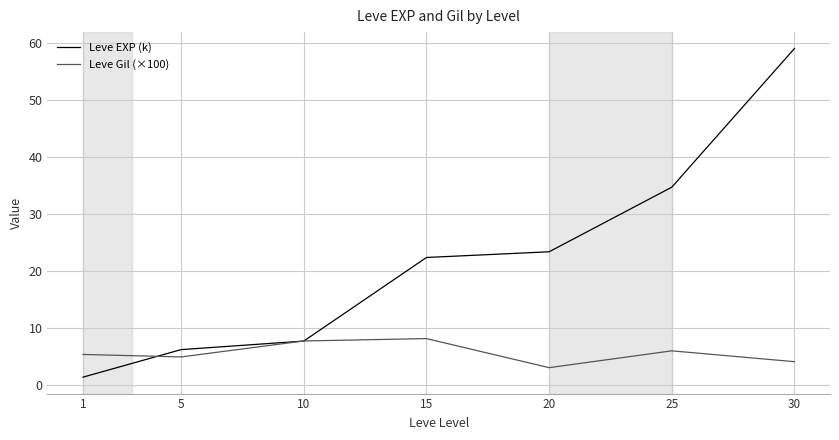

What is the minimum value for Leve Gil (×100)?

3.0